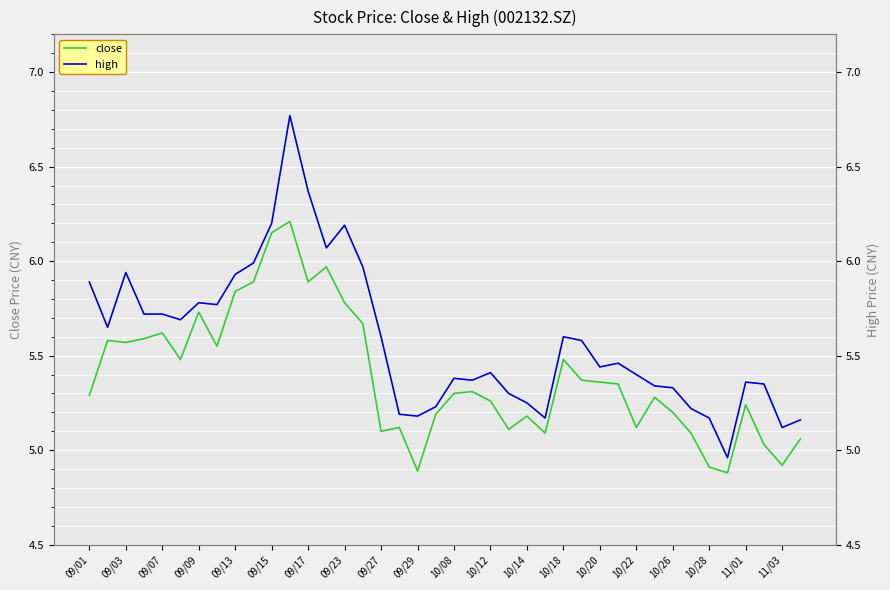

True or false: close has a value of 5.6 at 09/07.

True